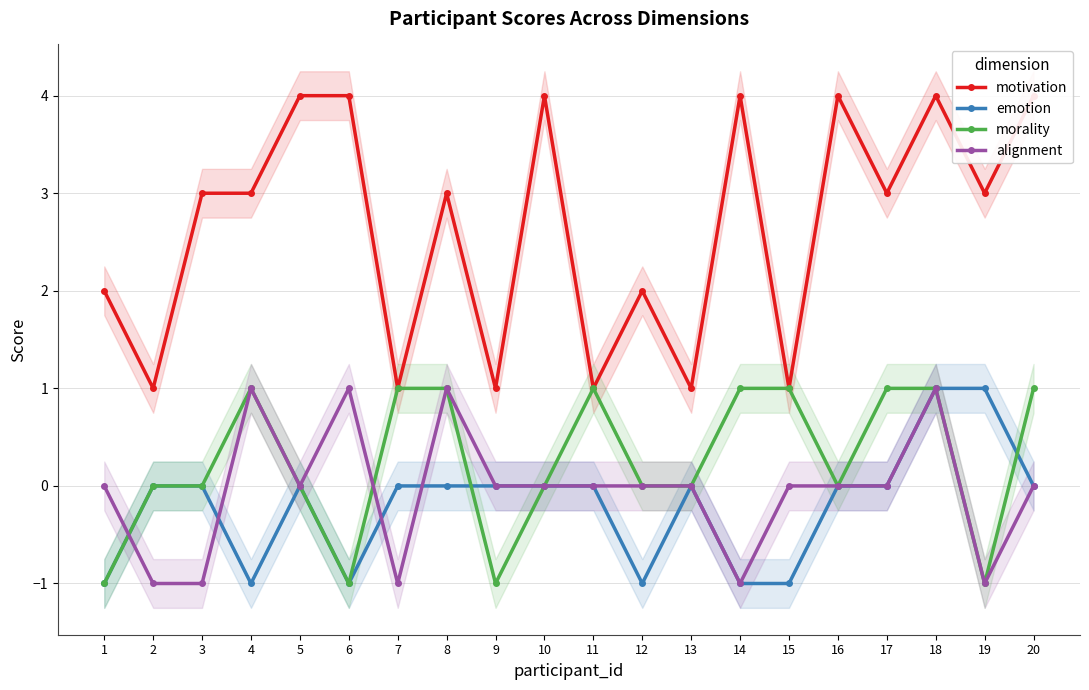

True or false: alignment and motivation intersect in this chart.

False